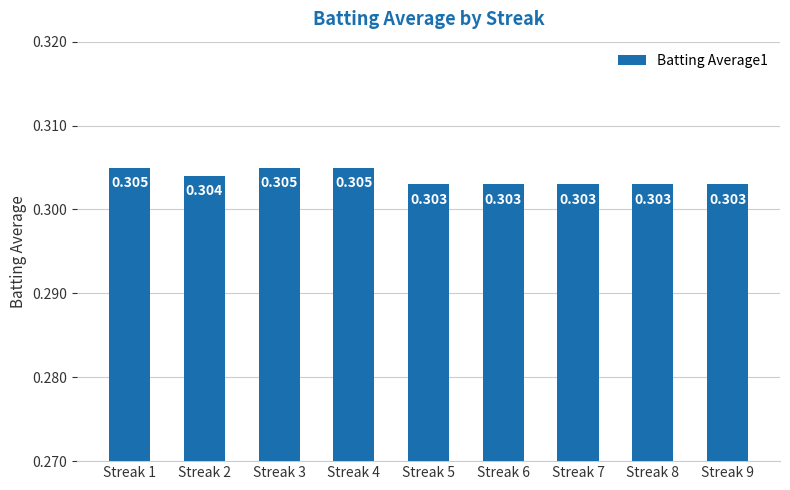

Rank the categories by value from highest to lowest.

Streak 1, Streak 3, Streak 4, Streak 2, Streak 5, Streak 6, Streak 7, Streak 8, Streak 9